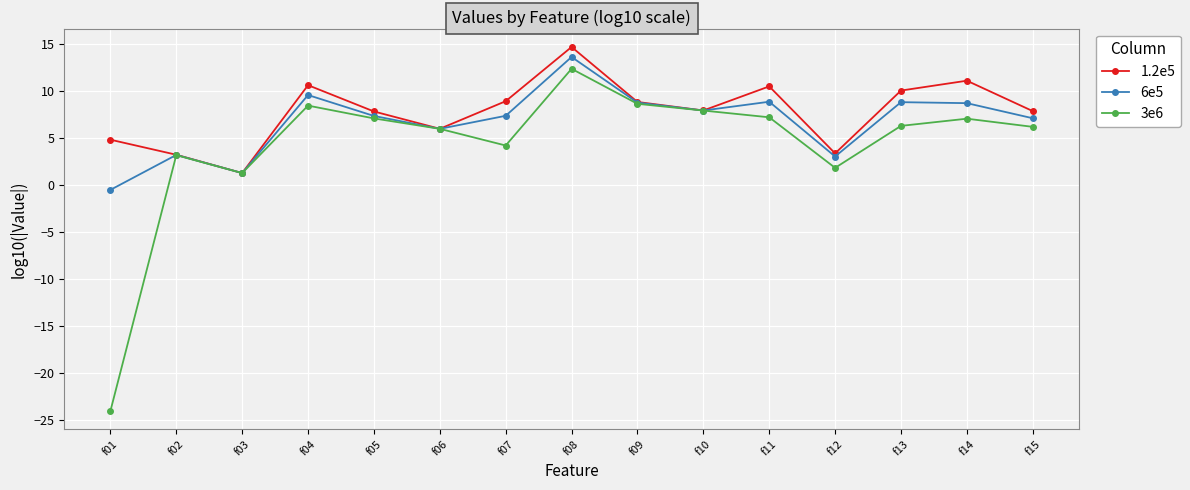

Which series changed the most between f02 and f07?

1.2e5